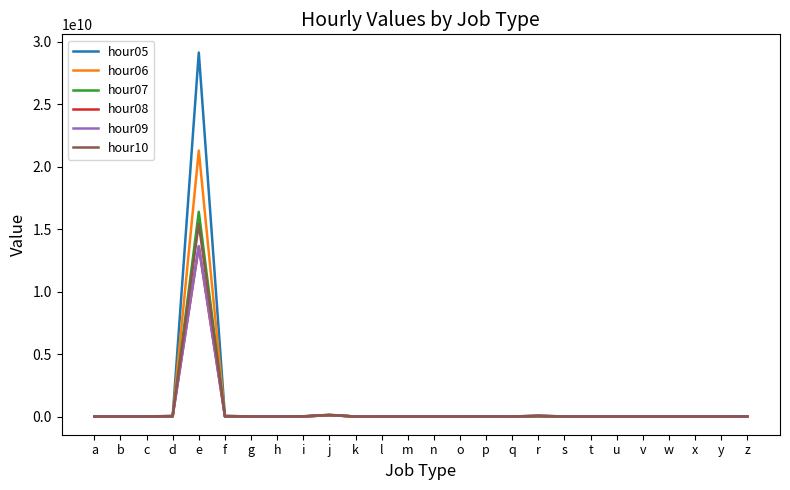

Count the number of data series in this chart.

6